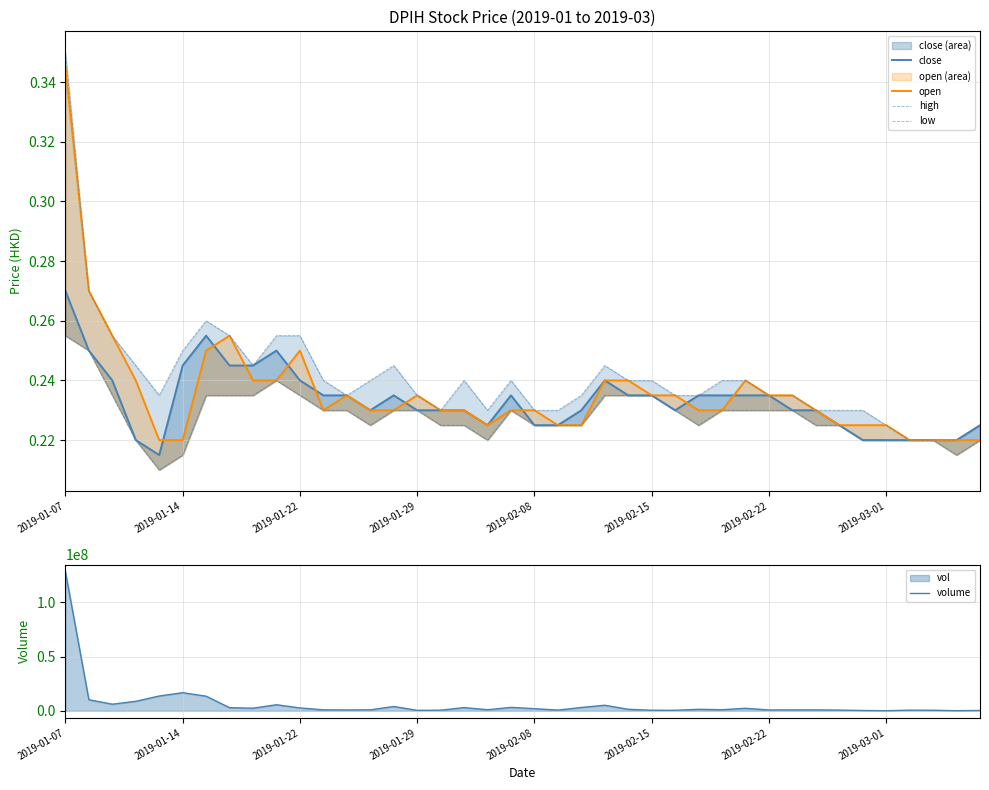

At how many categories does at least one series exceed 75370705?

1